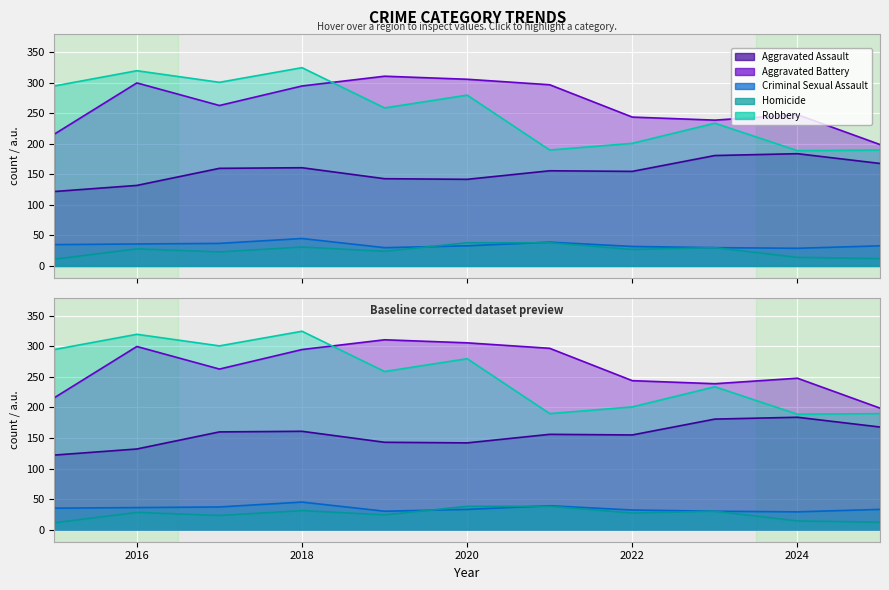

What is the value of the Aggravated Battery point at the 3rd from the left?

263